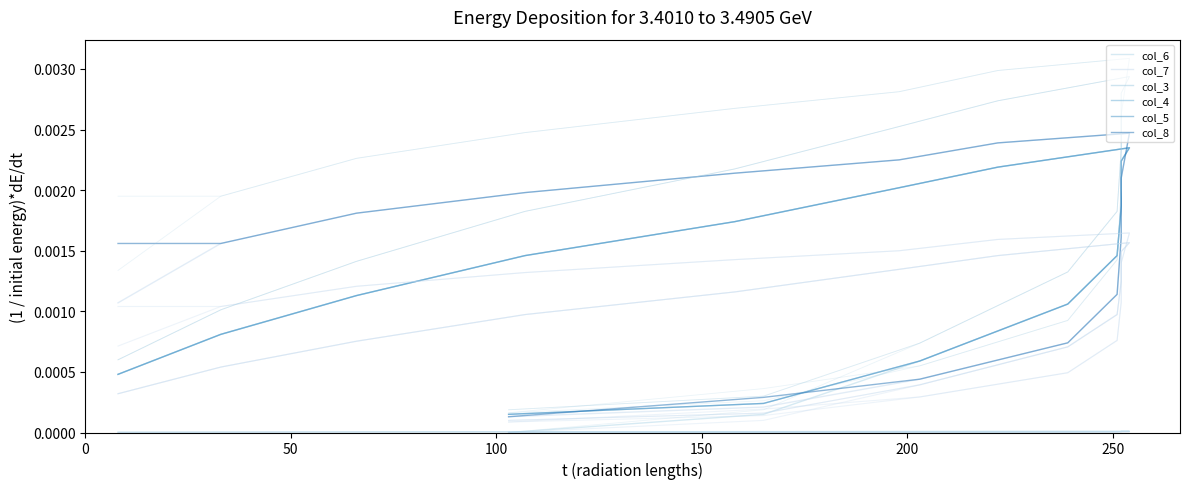

Does the chart display data point markers on the line(s)?

No